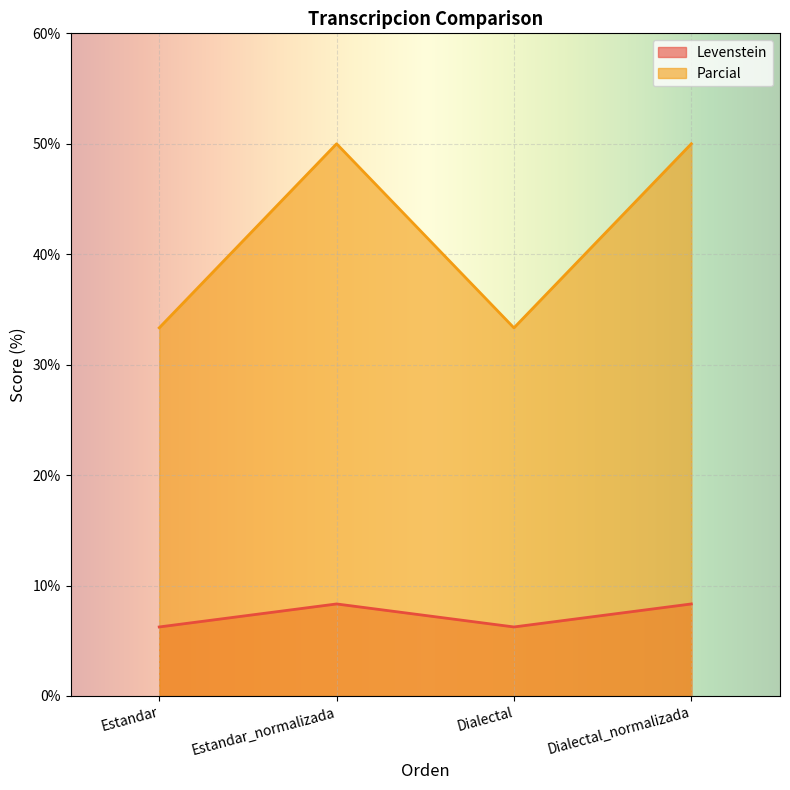

True or false: Parcial has a value of 20.0 at Estandar.

False